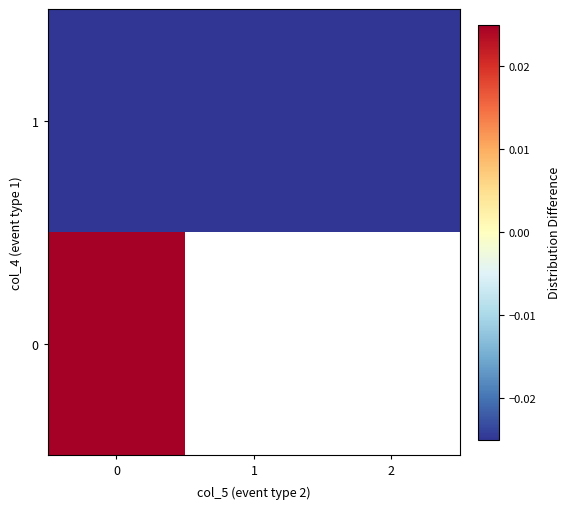

Rank the series by their average value, from highest to lowest.

row_0, row_1